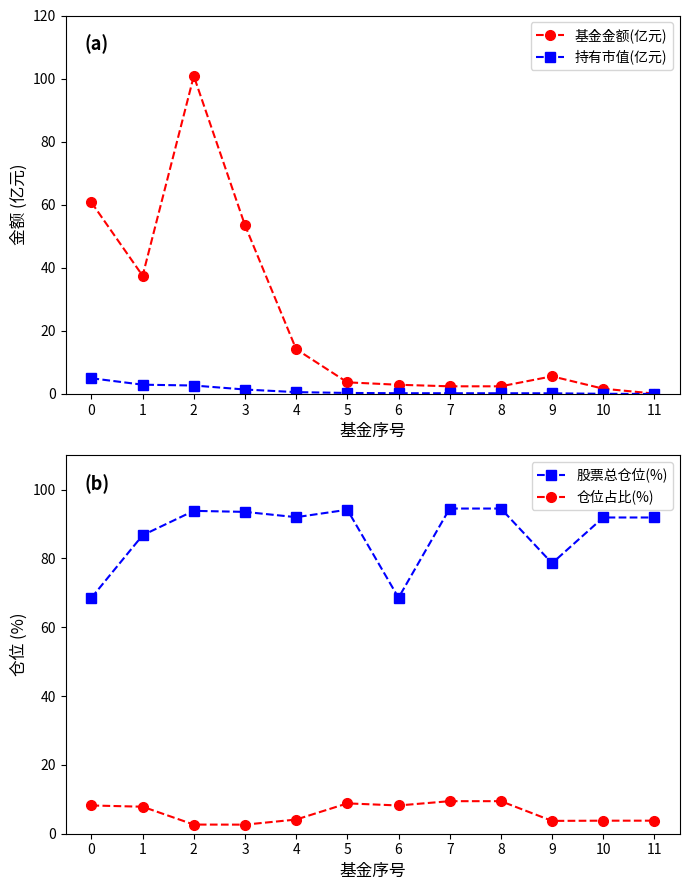

What is the total value across all series at 1?

135.0